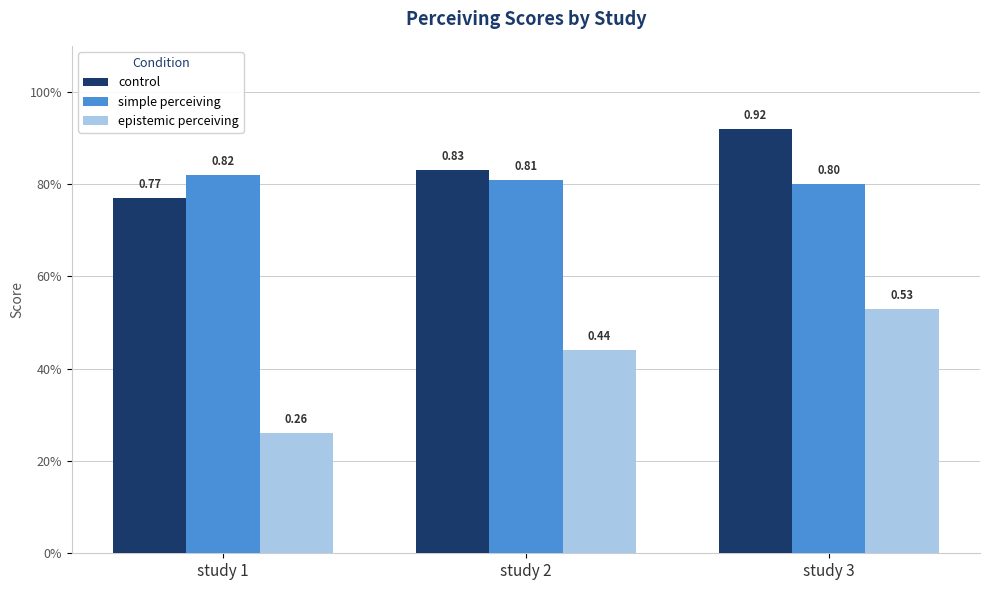

Are the bars horizontal?

No